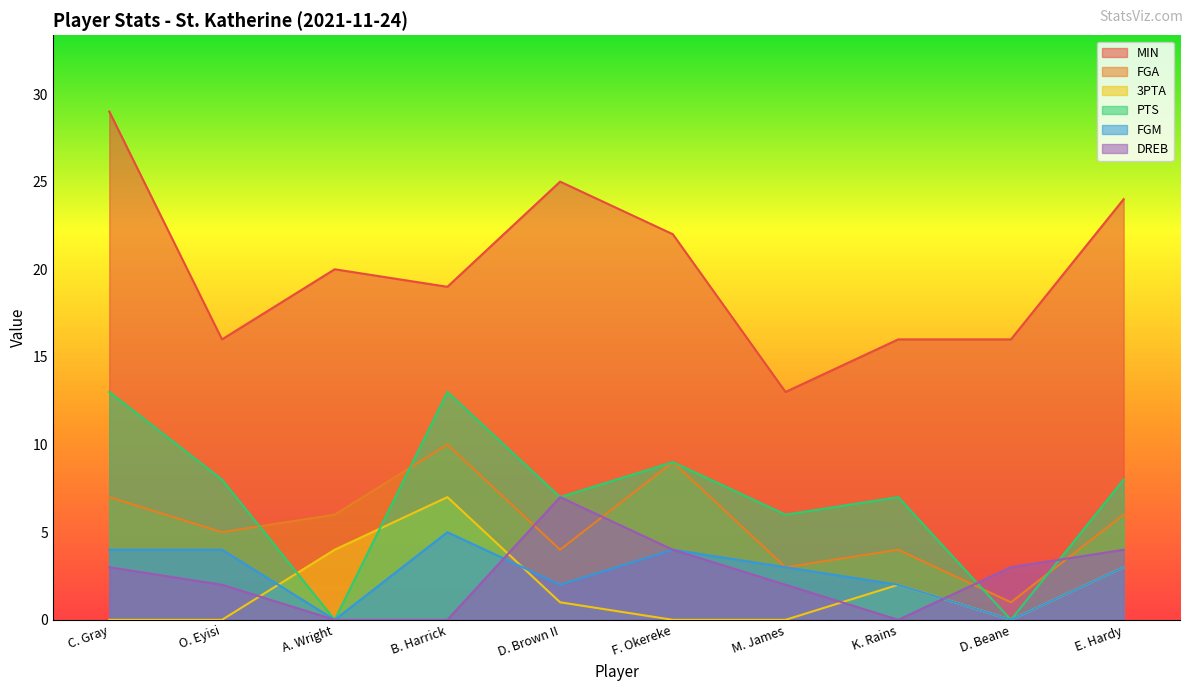

How many data points in PTS are above 8?

3